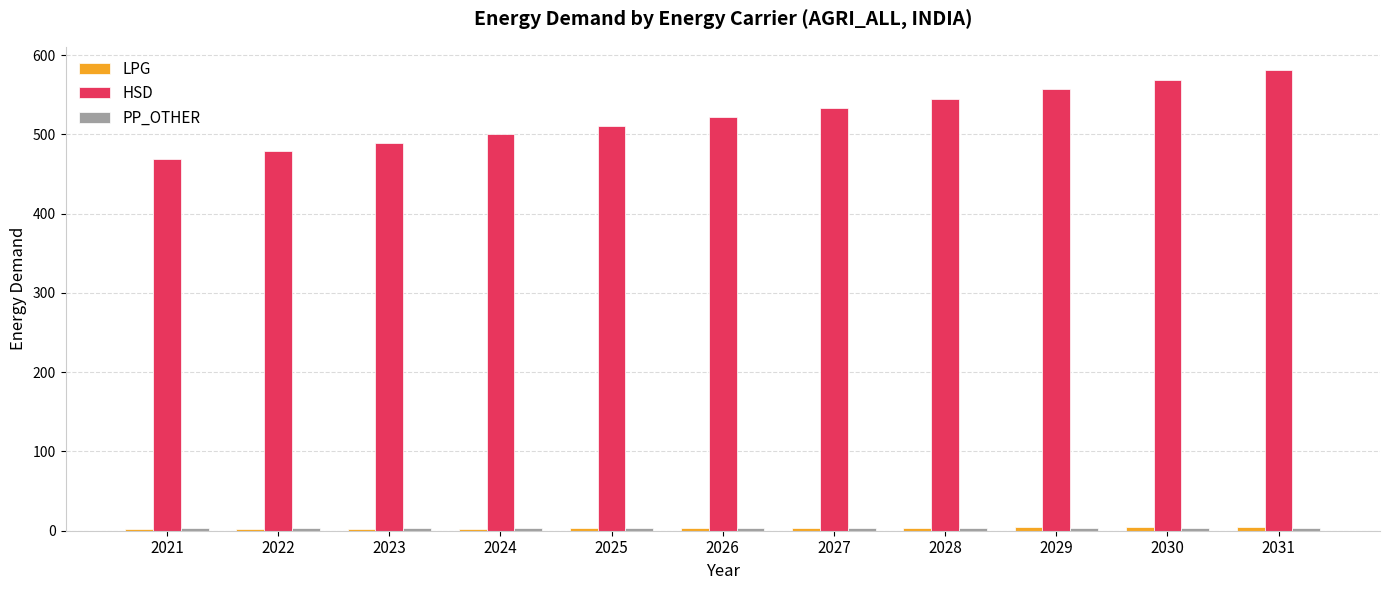

Which series has the widest spread of values?

HSD